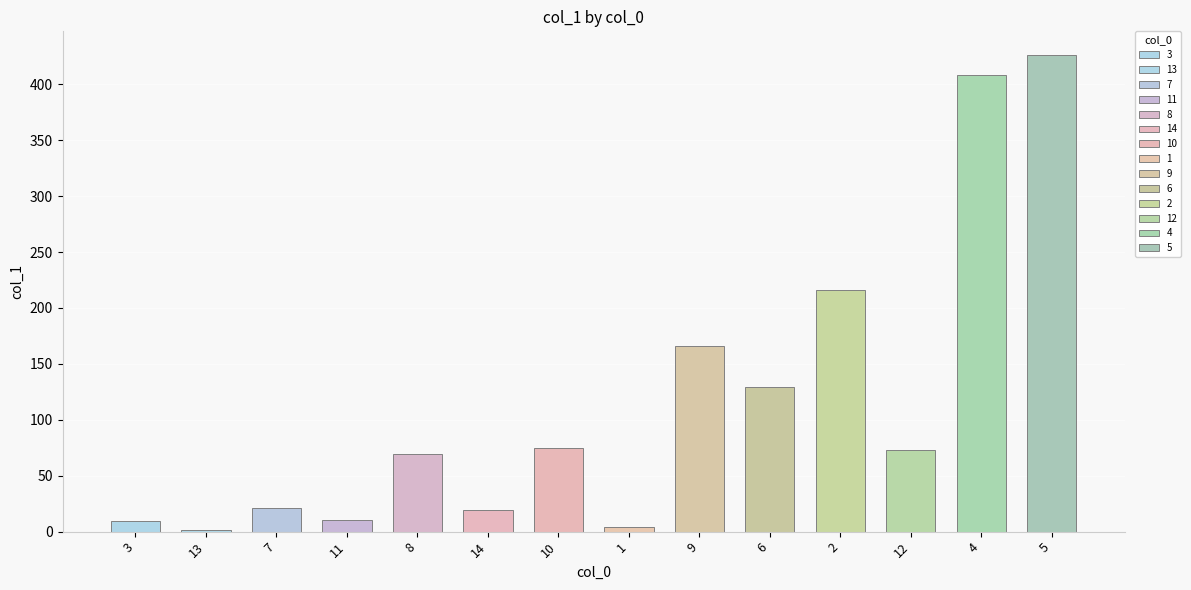

How many data points does each series have?

14